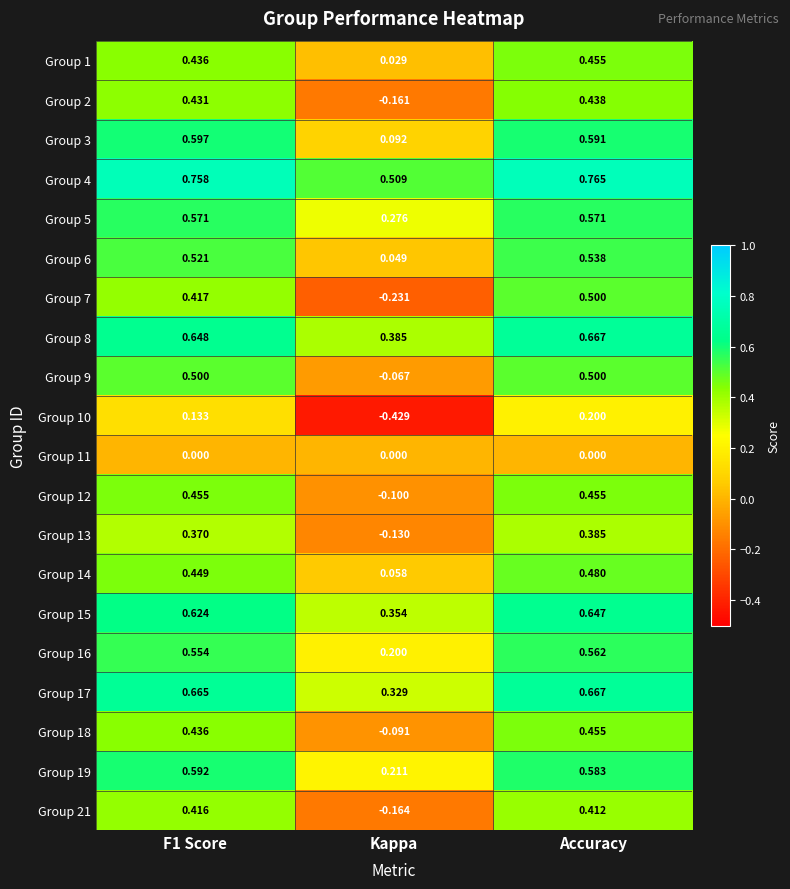

Where is Group 13 nearest to the value 0?

Kappa